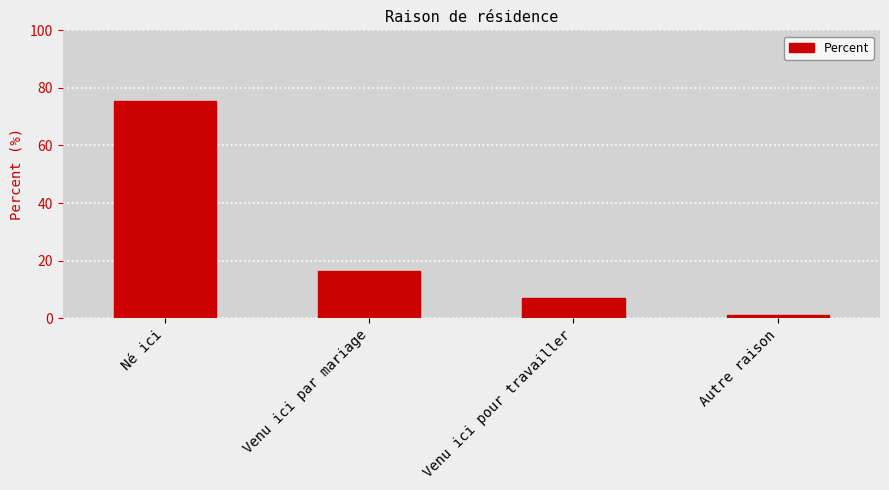

What is the label of the 2nd bar from the right?

Venu ici pour travailler